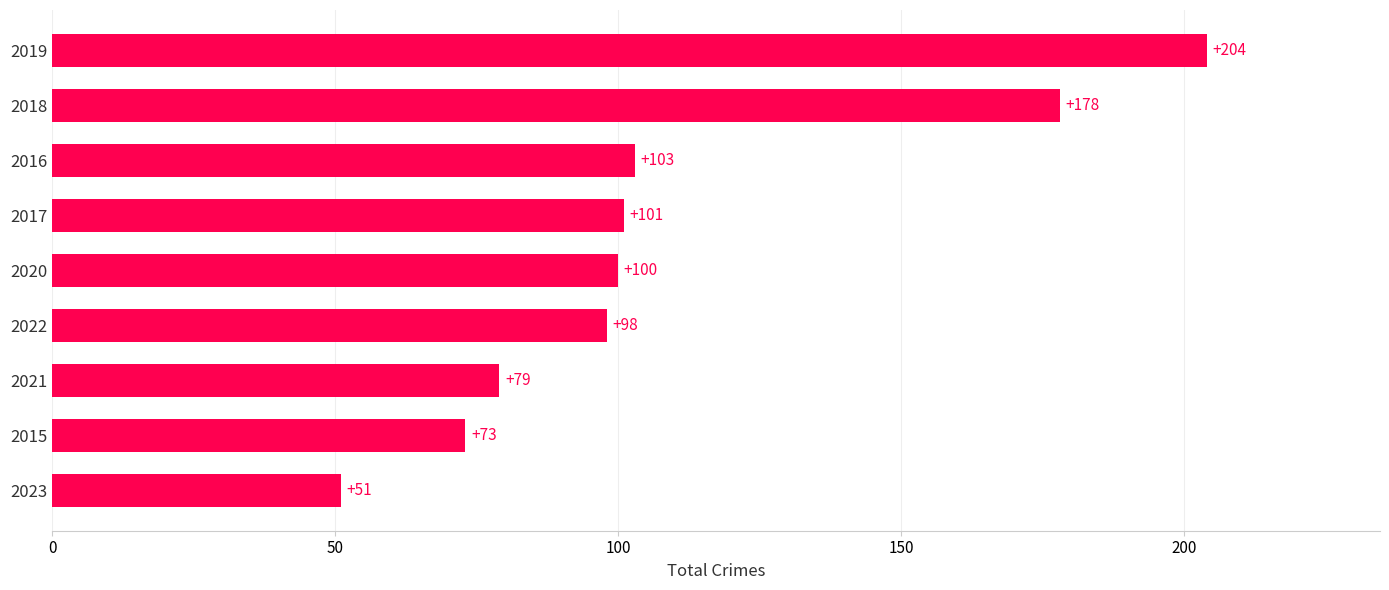

The value at 2020 is 100. True or false?

True